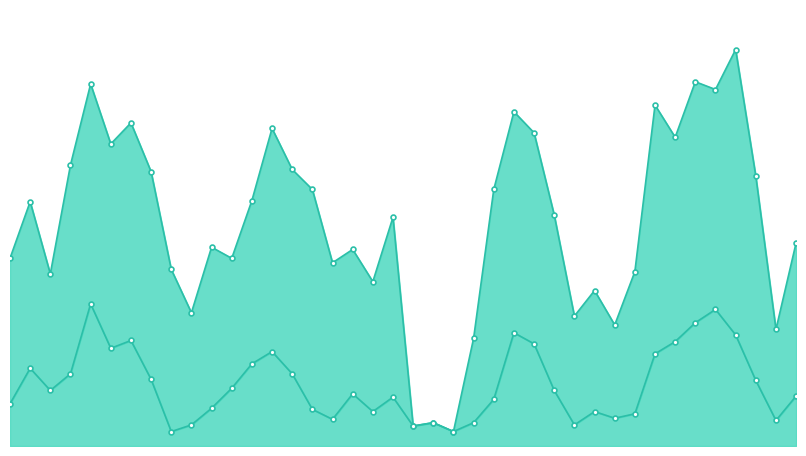

List the labels in order of GUST value, largest first.

2025-02-06, 2025-02-04, 2025-01-05, 2025-02-05, 2025-02-02, 2025-01-26, 2025-01-07, 2025-01-14, 2025-01-27, 2025-02-03, 2025-01-06, 2025-01-04, 2025-01-15, 2025-01-08, 2025-02-07, 2025-01-16, 2025-01-25, 2025-01-13, 2025-01-02, 2025-01-28, 2025-01-20, 2025-02-09, 2025-01-11, 2025-01-18, 2025-01-01, 2025-01-12, 2025-01-17, 2025-01-09, 2025-02-01, 2025-01-03, 2025-01-19, 2025-01-30, 2025-01-10, 2025-01-29, 2025-01-31, 2025-02-08, 2025-01-24, 2025-01-22, 2025-01-21, 2025-01-23